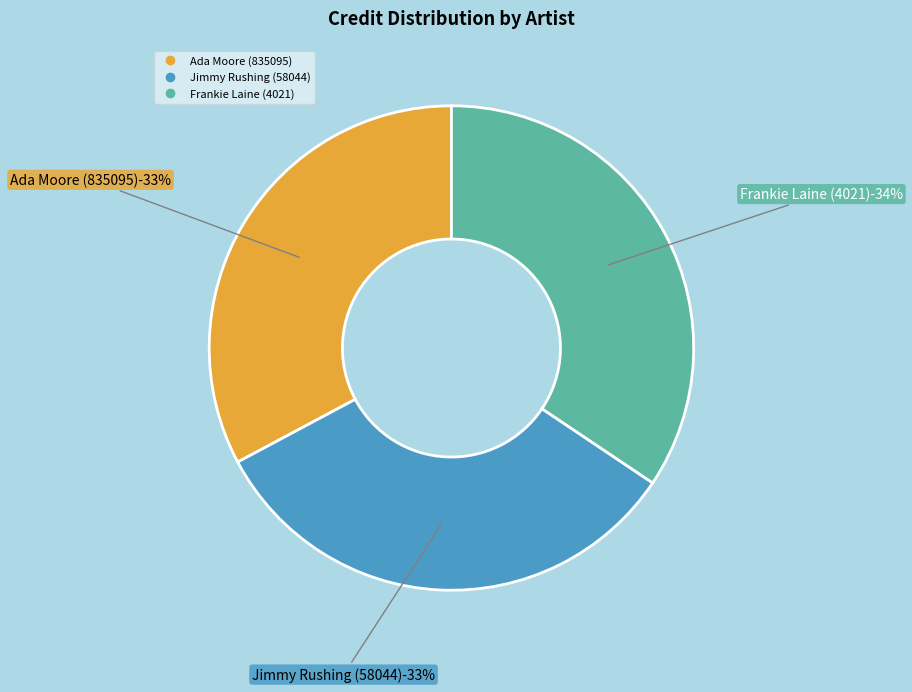

Is there a majority slice in this chart?

No